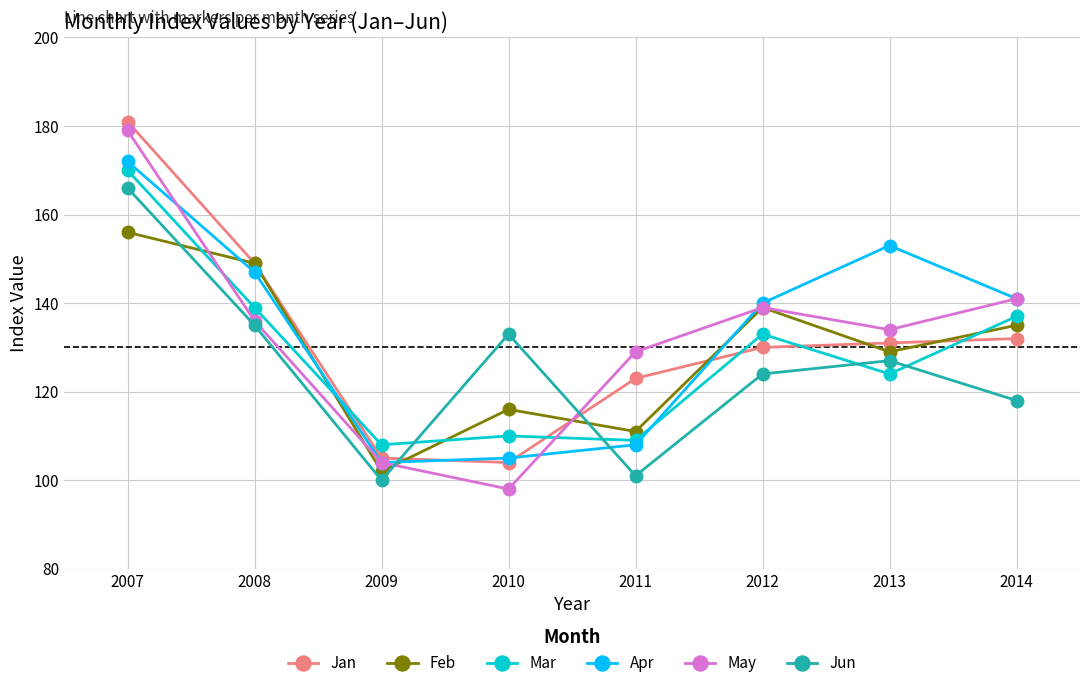

True or false: Mar and Feb cross at least once.

True